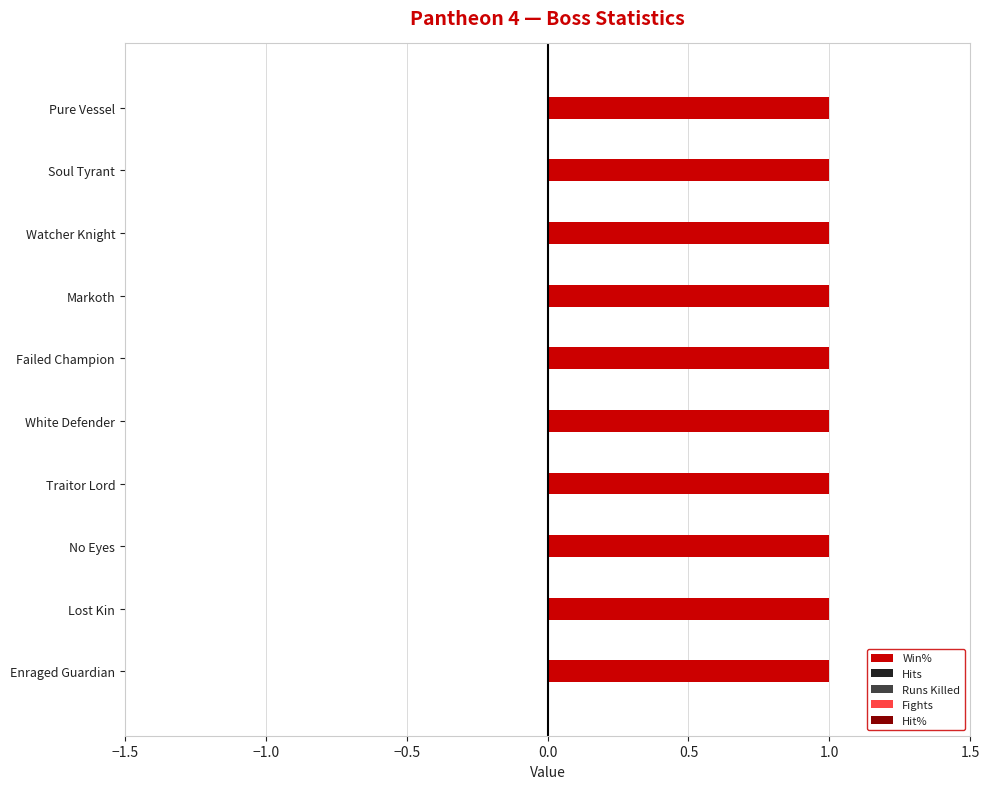

Which has a higher value, Watcher Knight or Soul Tyrant?

Watcher Knight